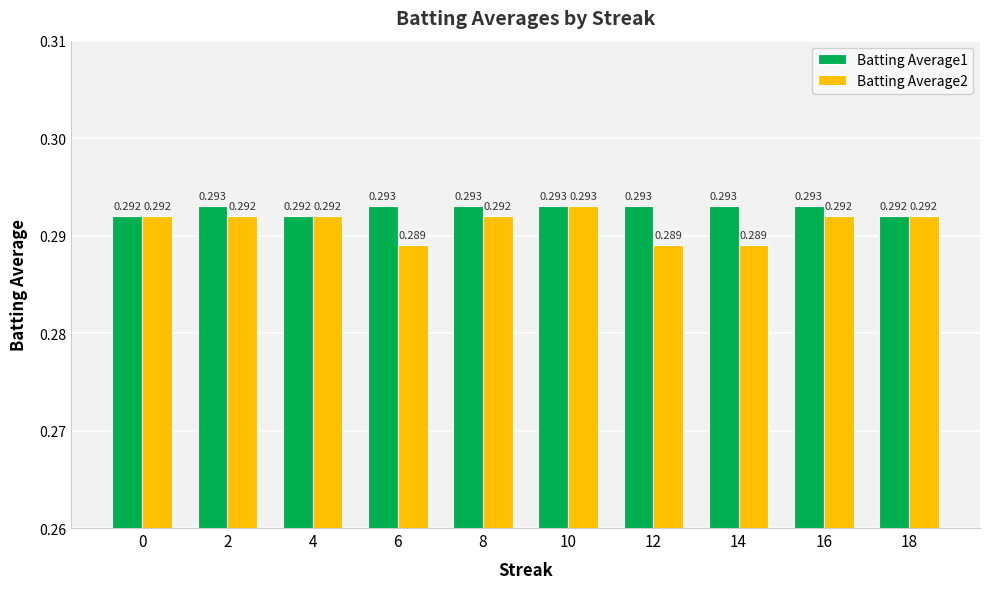

Which series changed the most between 8 and 10?

Batting Average2